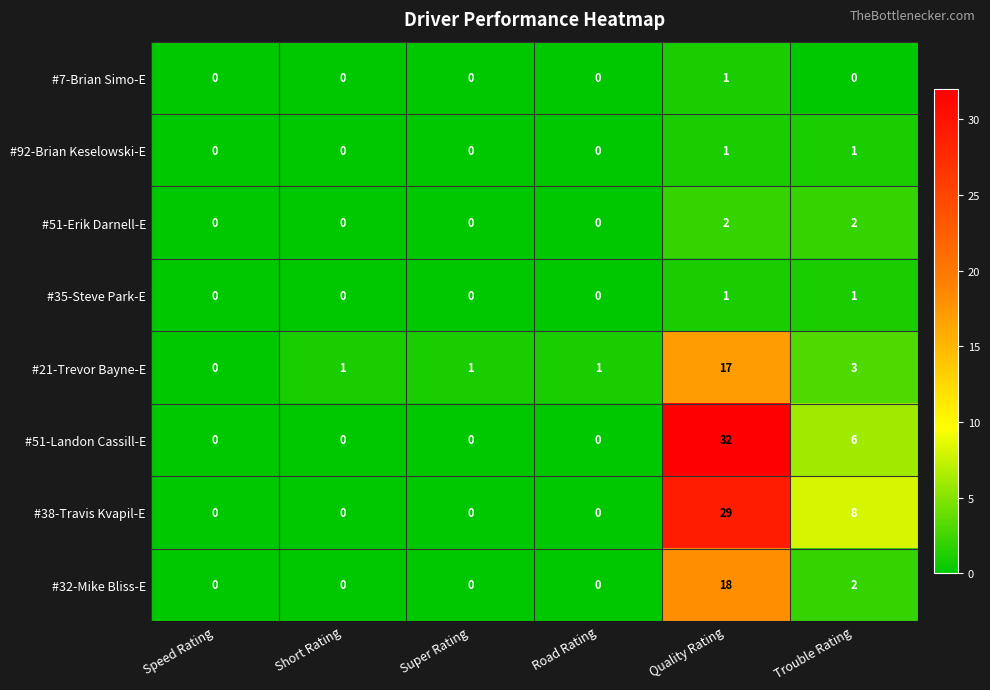

At which category is the sum across all series the highest?

Quality Rating